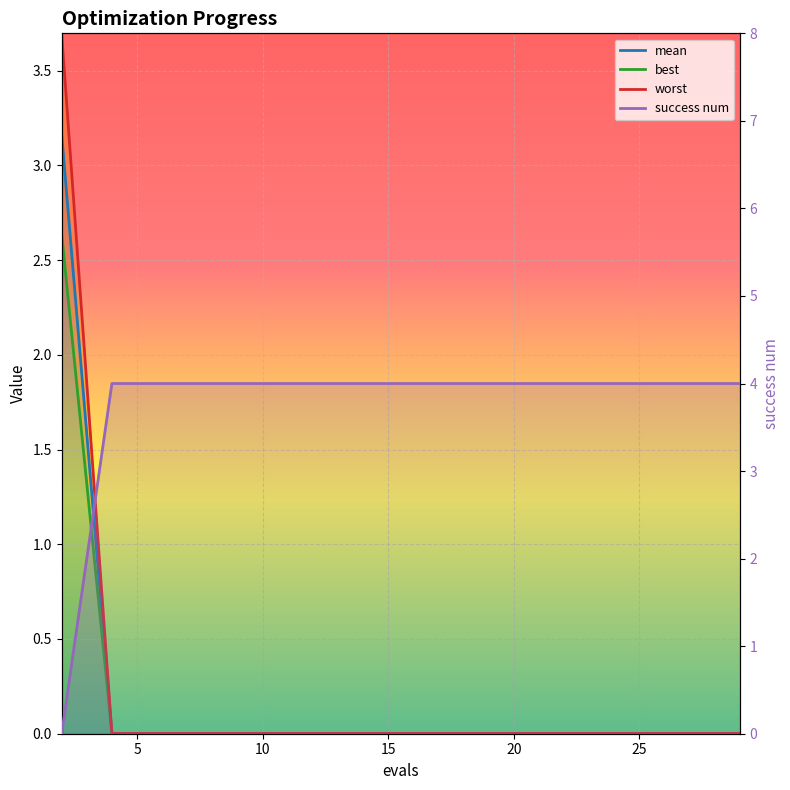

Which series has the widest spread of values?

success num